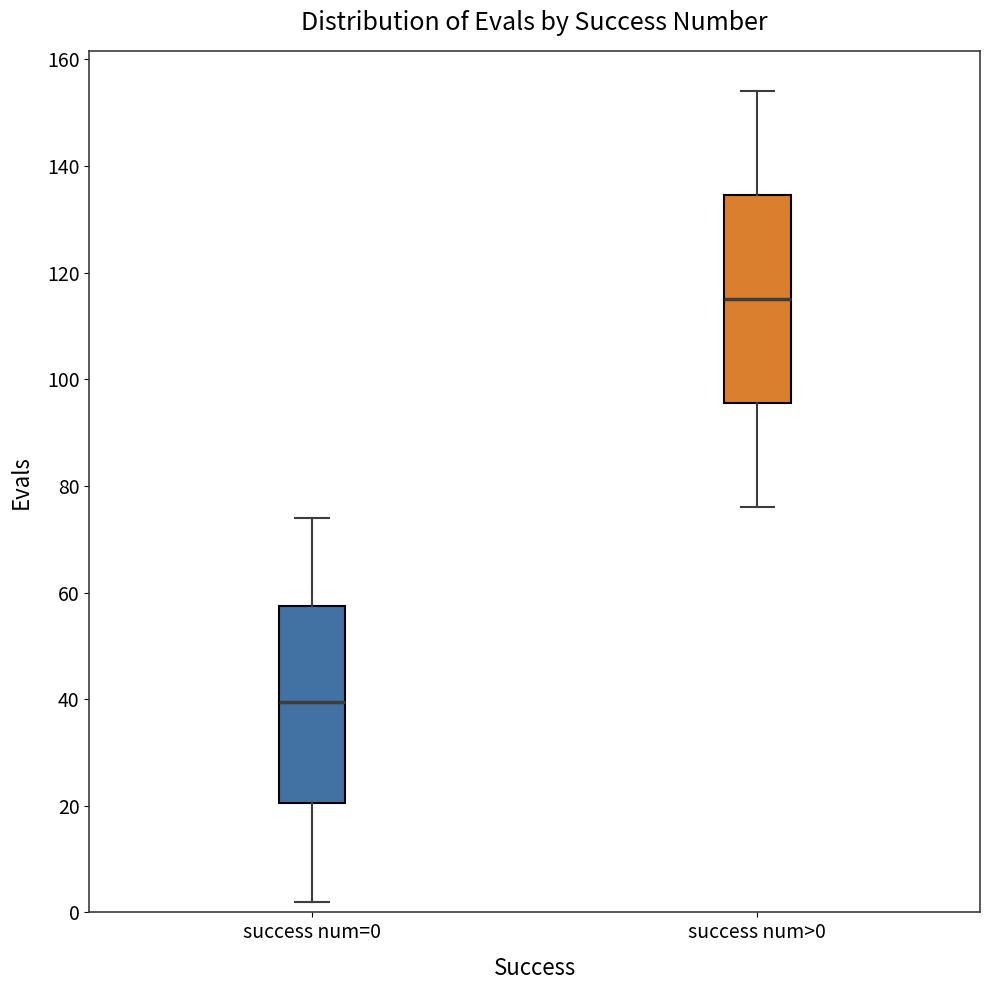

Where does the upper whisker of the box for success num=0 end on the y-axis? The values are not printed on the chart, so give them approximately, as read against the axis.

74